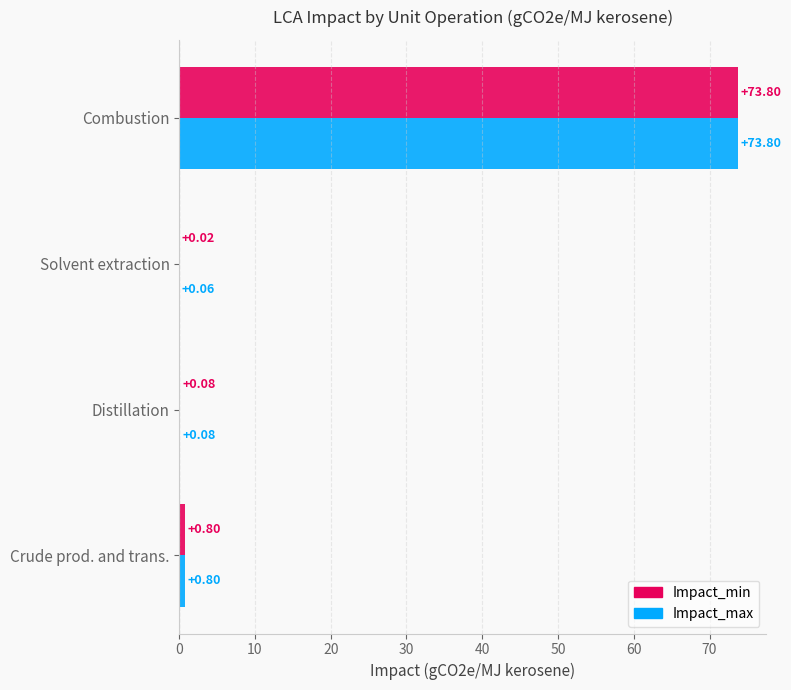

Is the value of Impact_min at Distillation greater than the value of Impact_max at Combustion?

No